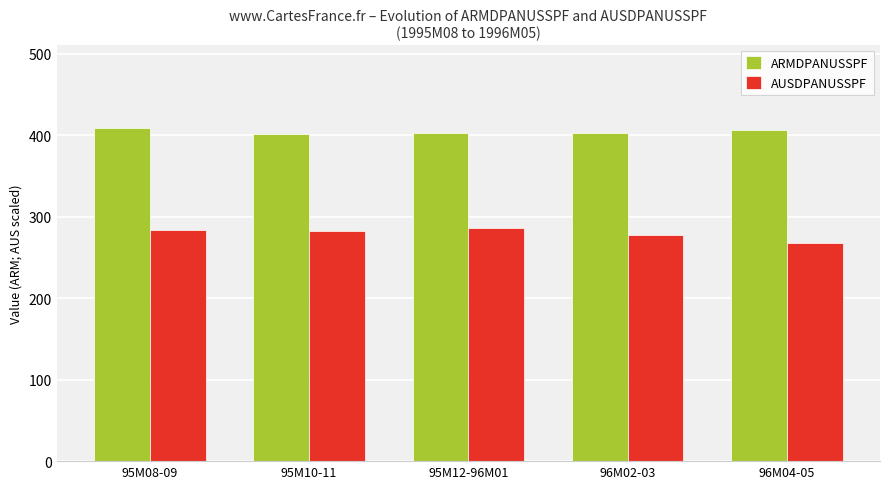

What is the label of the 1st bar from the left?

95M08-09